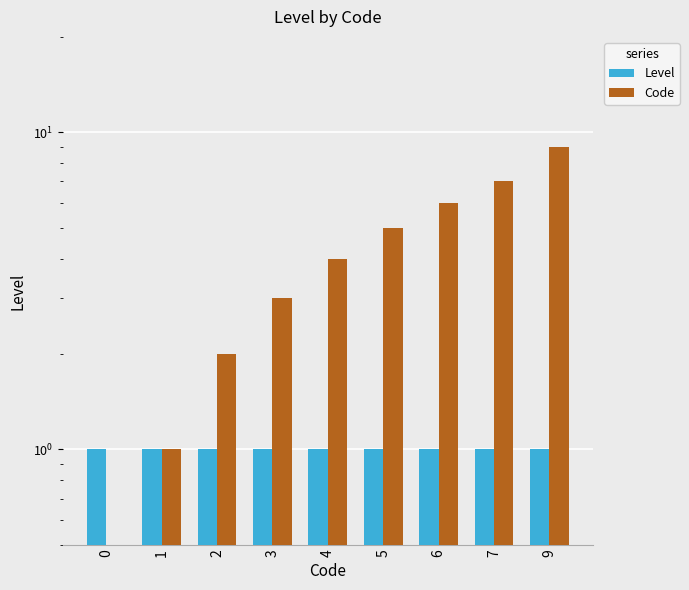

The value of Level at 0 is 1.0. True or false?

True